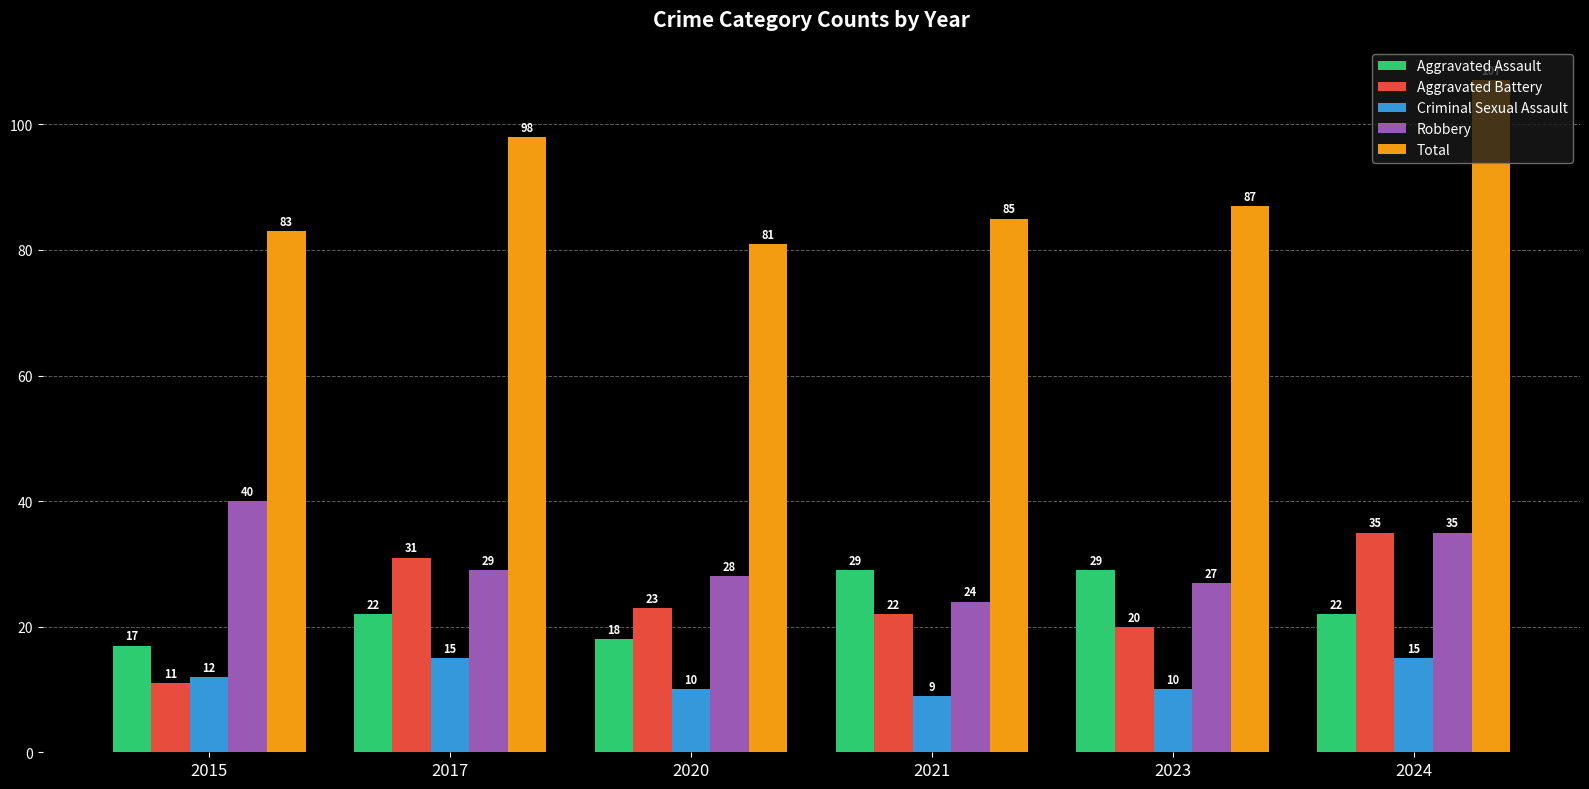

Reading left to right, list all the values displayed in this chart.

Aggravated Assault: 2015=17	2017=22	2020=18	2021=29	2023=29	2024=22
Aggravated Battery: 2015=11	2017=31	2020=23	2021=22	2023=20	2024=35
Criminal Sexual Assault: 2015=12	2017=15	2020=10	2021=9	2023=10	2024=15
Robbery: 2015=40	2017=29	2020=28	2021=24	2023=27	2024=35
Total: 2015=83	2017=98	2020=81	2021=85	2023=87	2024=107